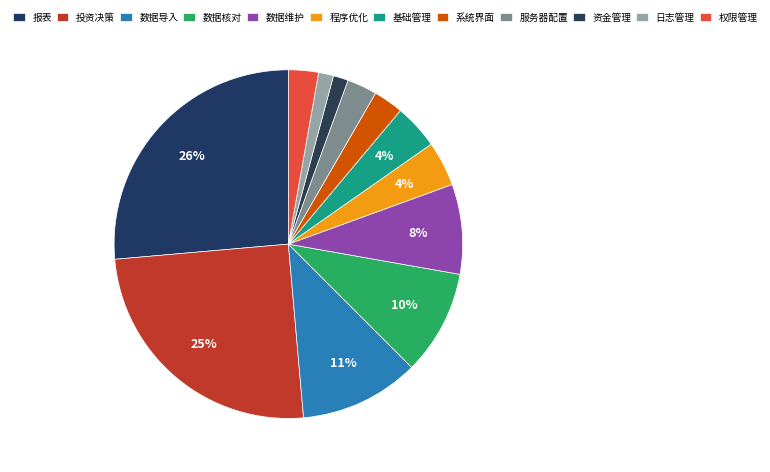

What is the total percentage of 基础管理 and 报表?

30.6%